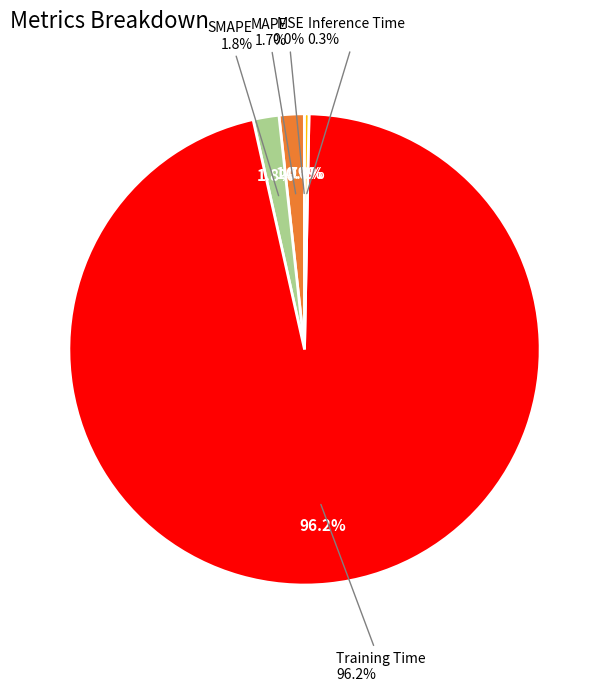

True or false: MSE accounts for 12% of the total.

False